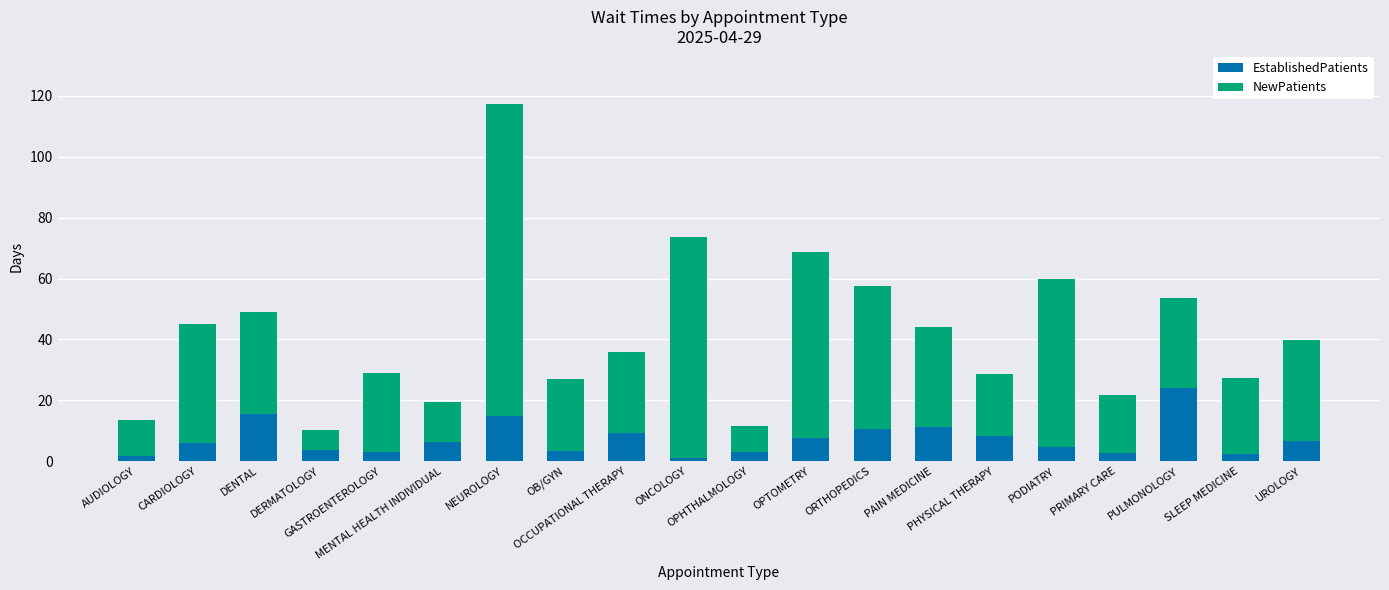

What is the total value across all series at PULMONOLOGY?

53.7